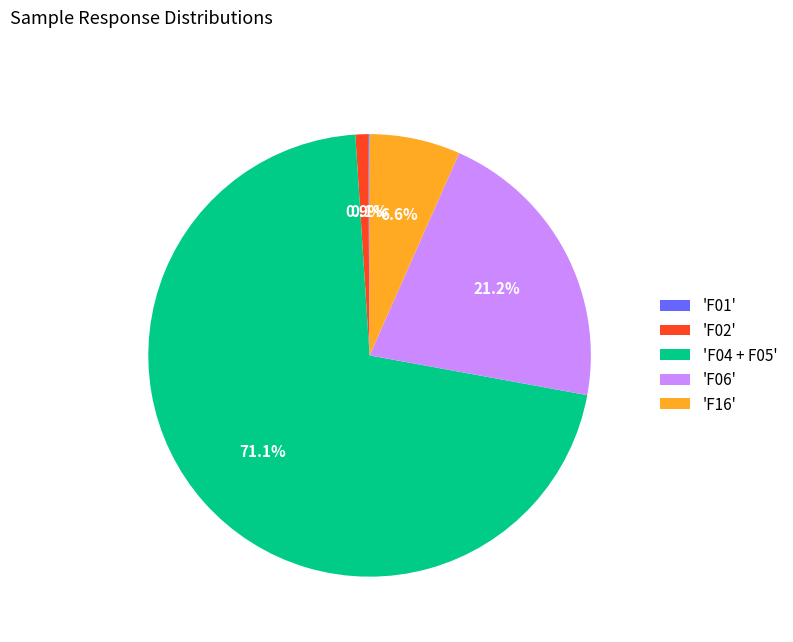

Which slice is the largest?

'F04 + F05'